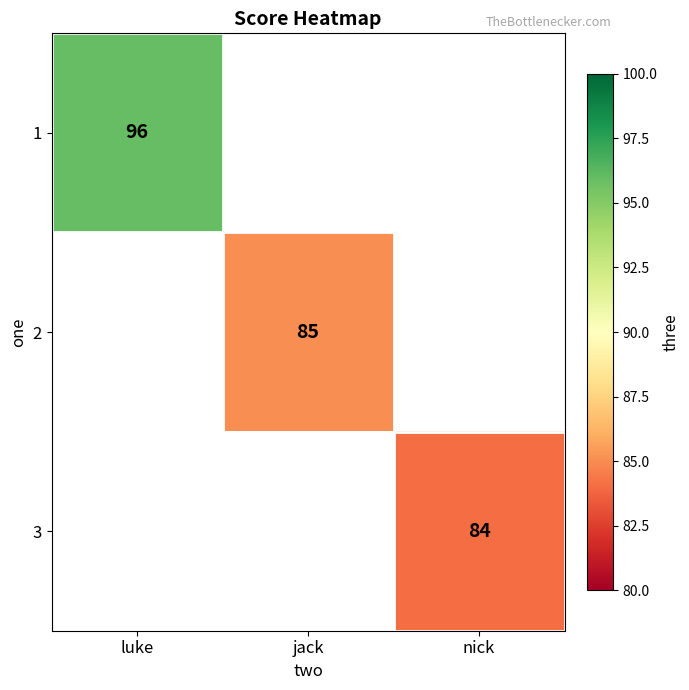

The value of 2 at jack is 59. True or false?

False